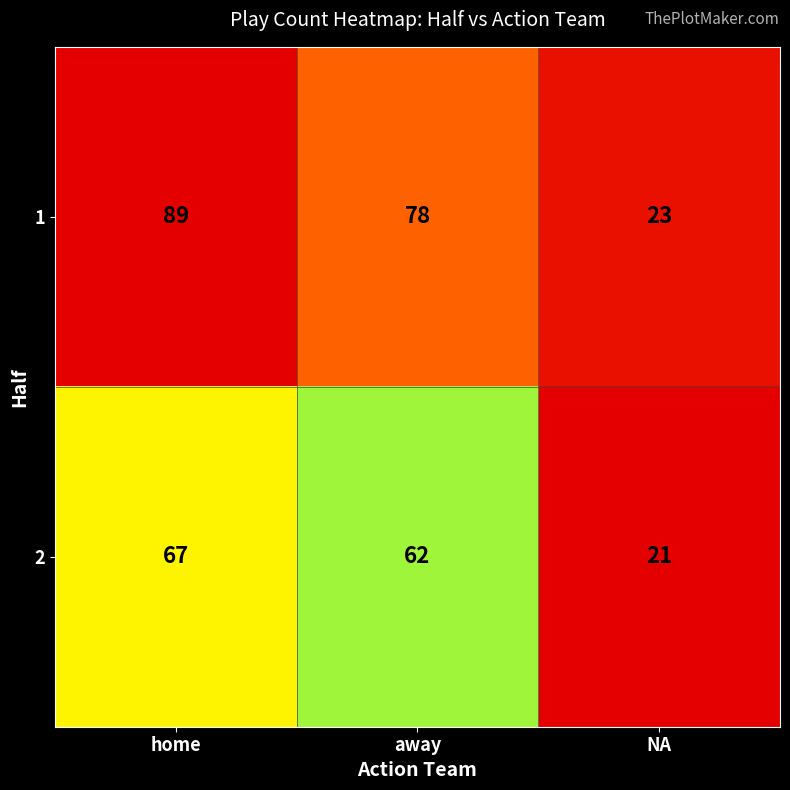

What is the difference between the maximum and minimum values in the 1 series?

66